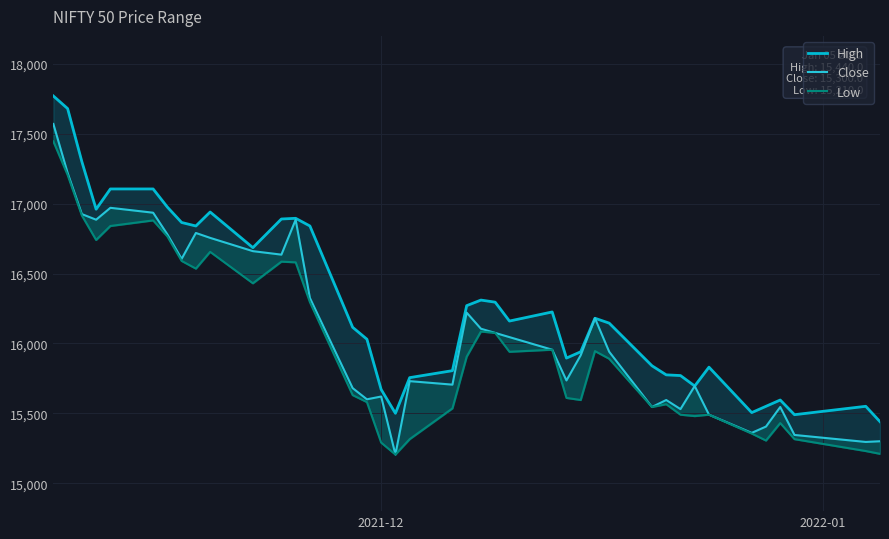

The value of Close at 34 is 21097. True or false?

False